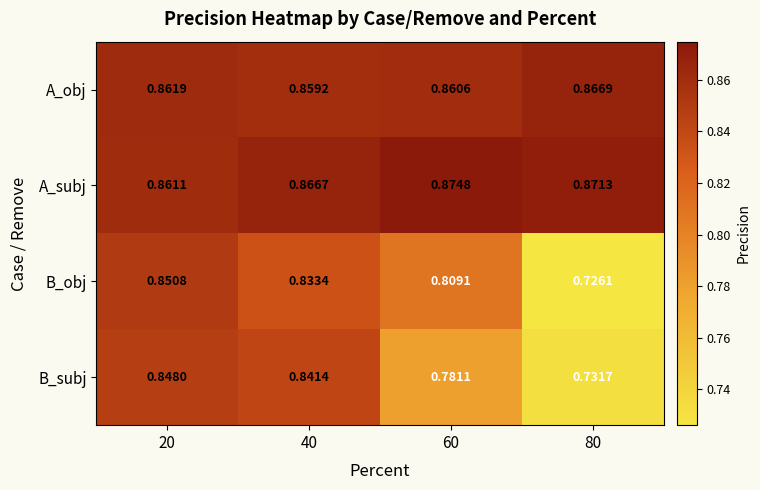

At 20, list the series in order from largest to smallest.

A_obj, A_subj, B_obj, B_subj